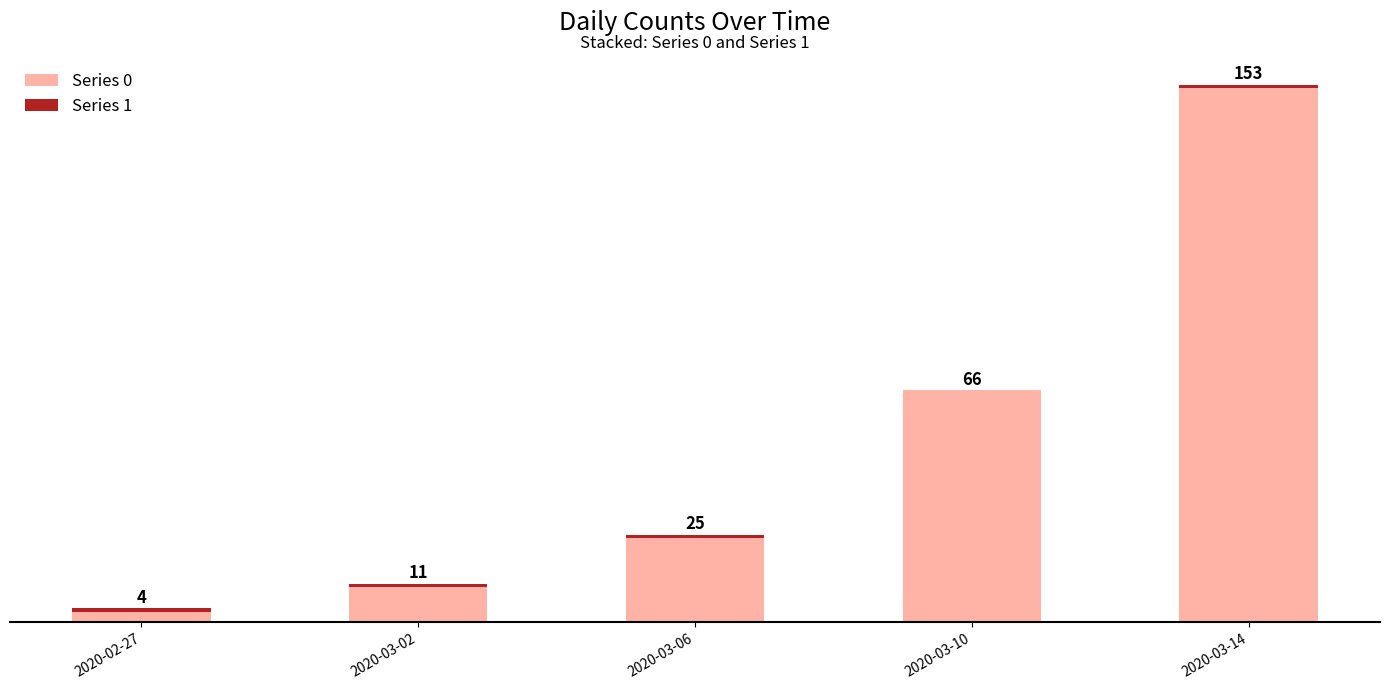

Are the bars grouped side by side (vs. stacked)?

No